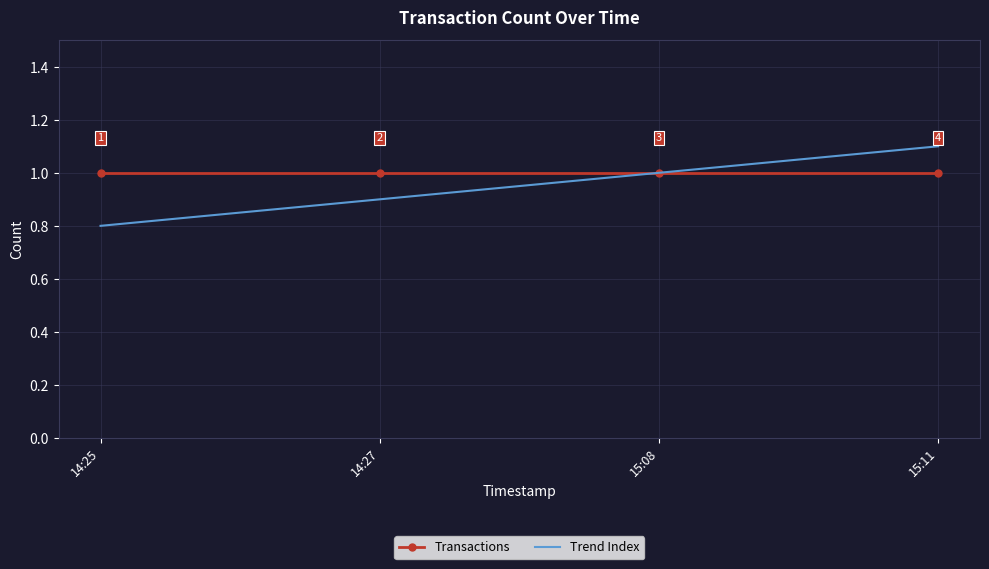

At how many categories does at least one series exceed 0?

4